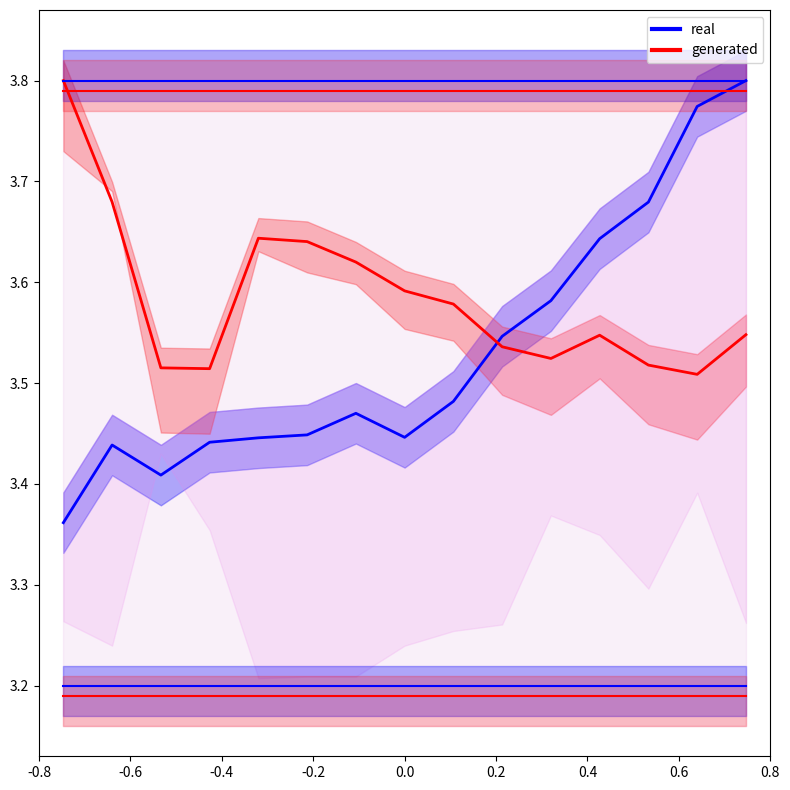

Which has a higher value, 0.8 or 0.4?

0.8